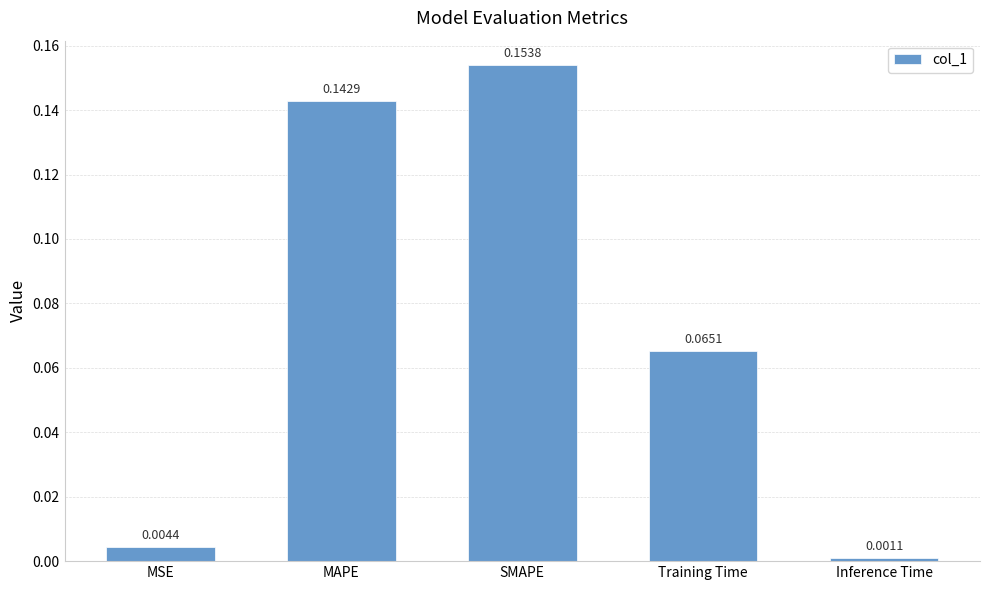

The chart shows a value of 0.3 at SMAPE. True or false?

False